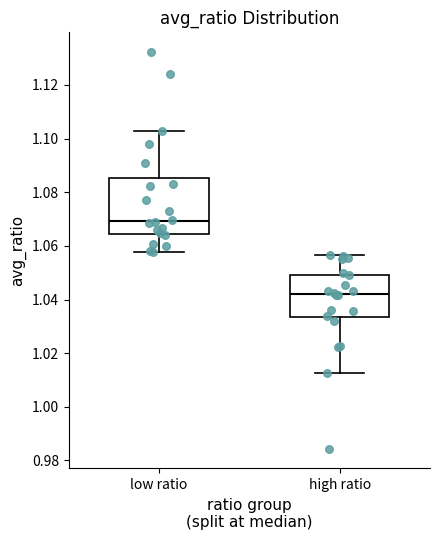

Which box has the highest median line?

low ratio